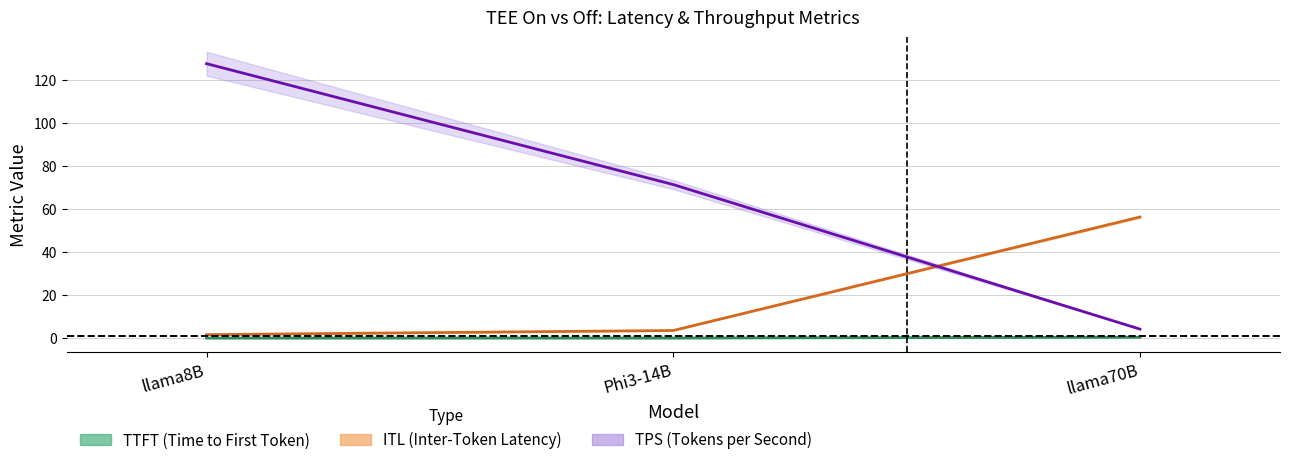

How many values in the tps_tee_off series exceed 71?

2